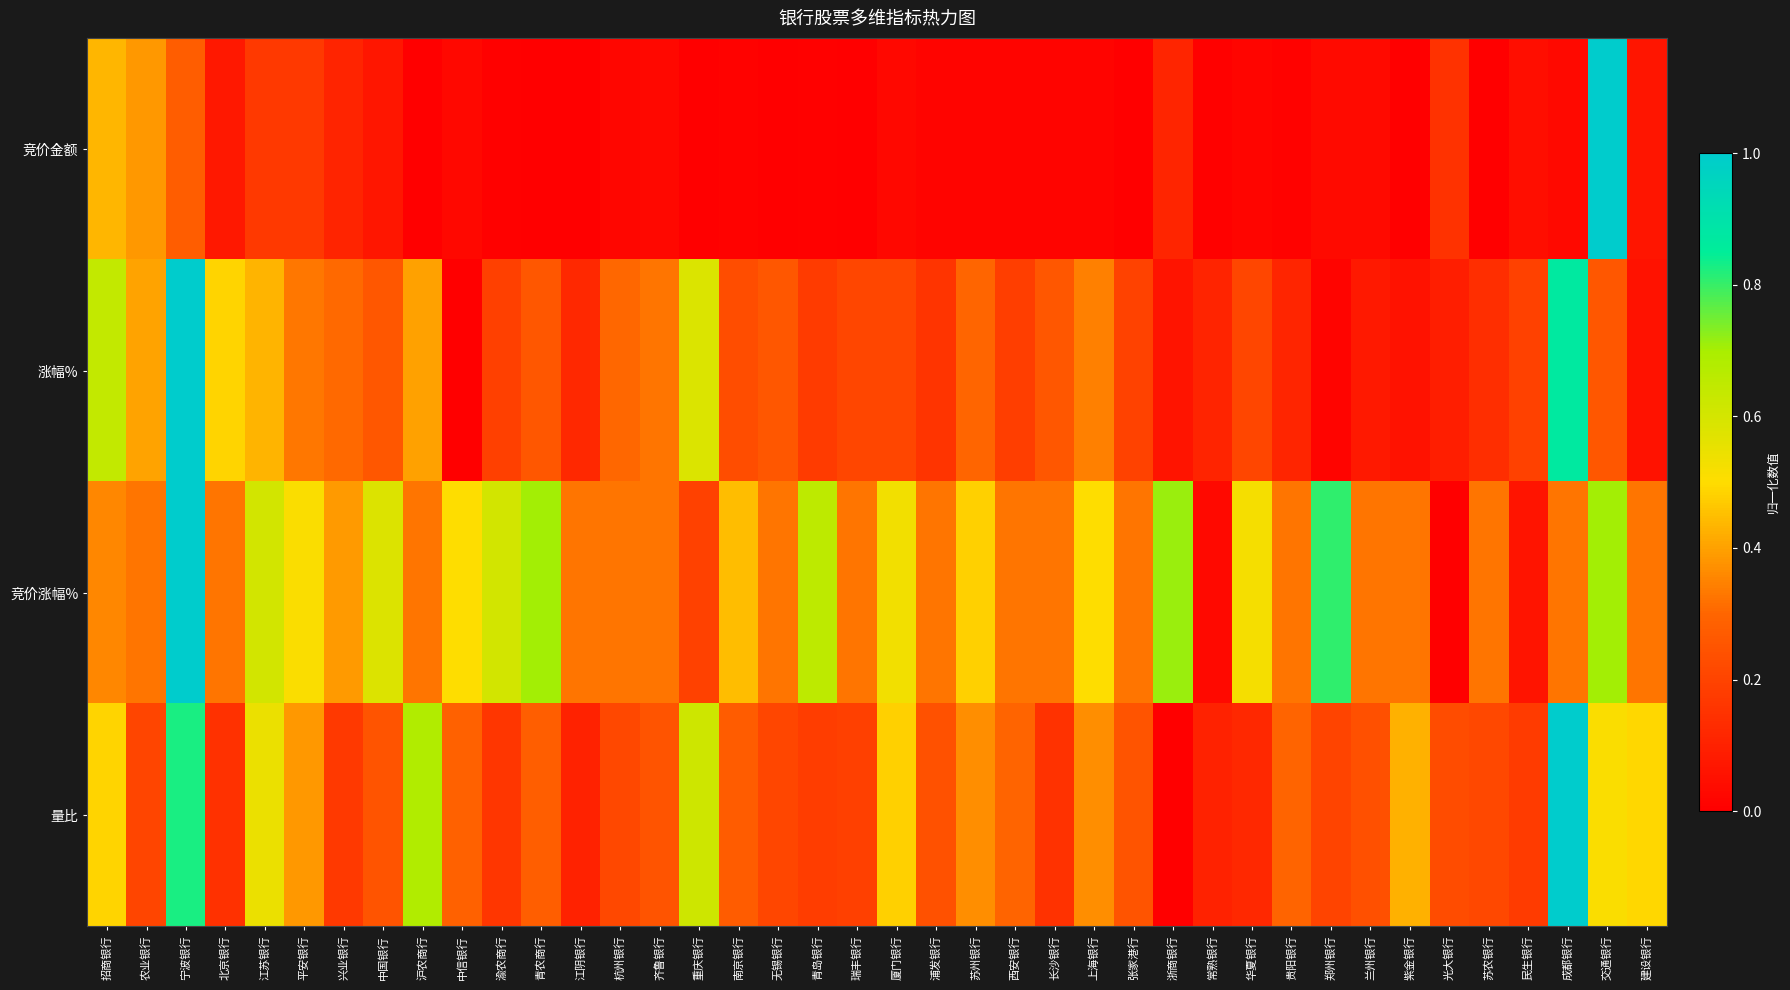

Which has a higher value, 浙商银行 or 建设银行?

浙商银行